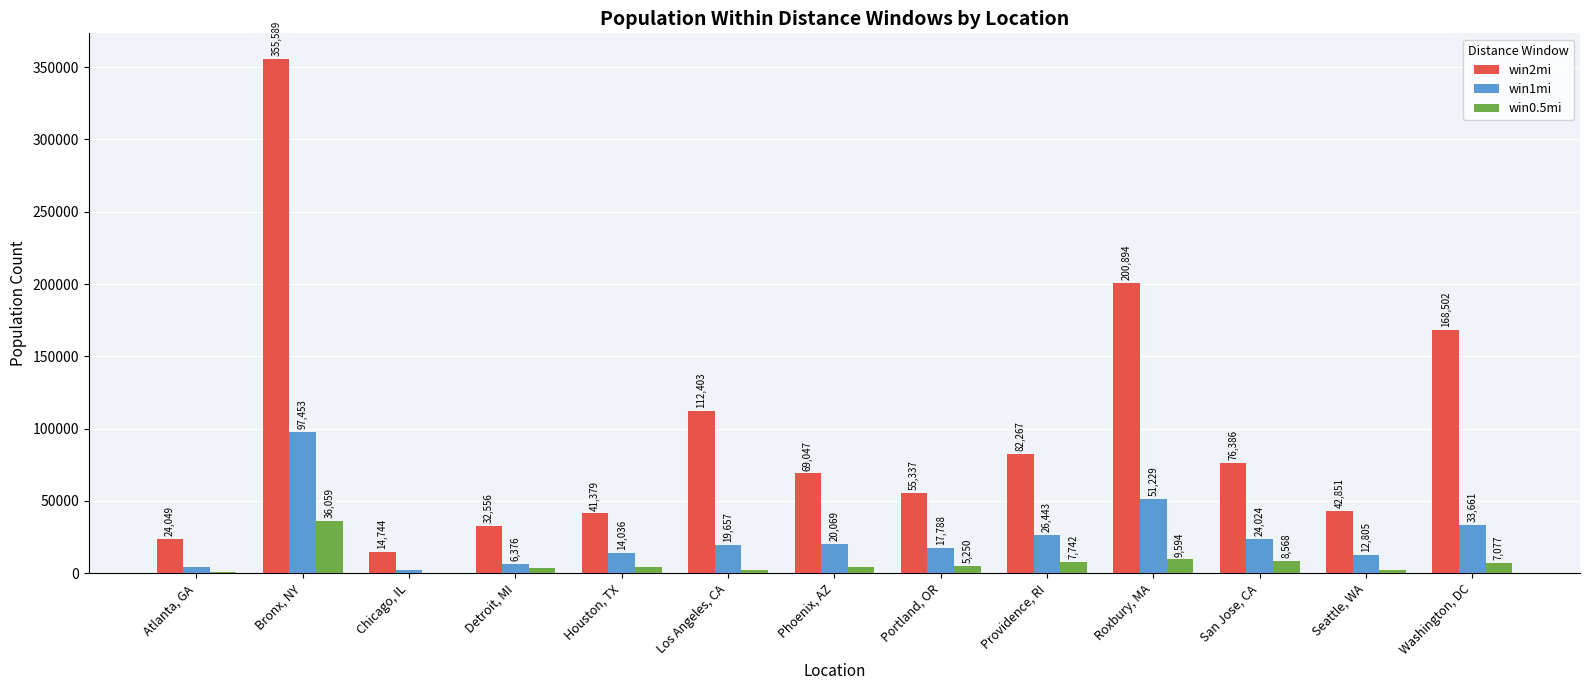

Between Chicago, IL and Los Angeles, CA, which series saw the biggest shift?

win2mi